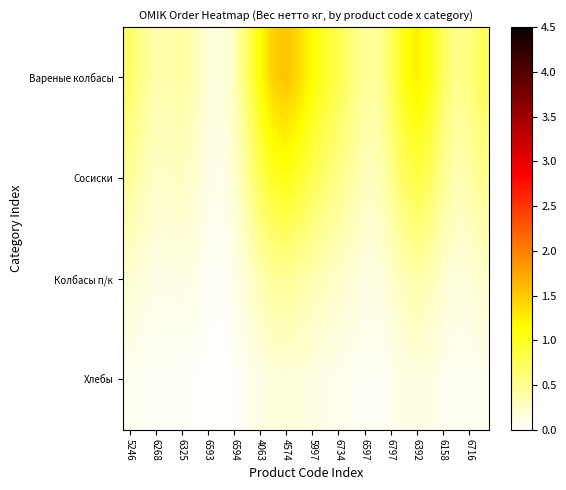

At how many categories does at least one series exceed 0?

28